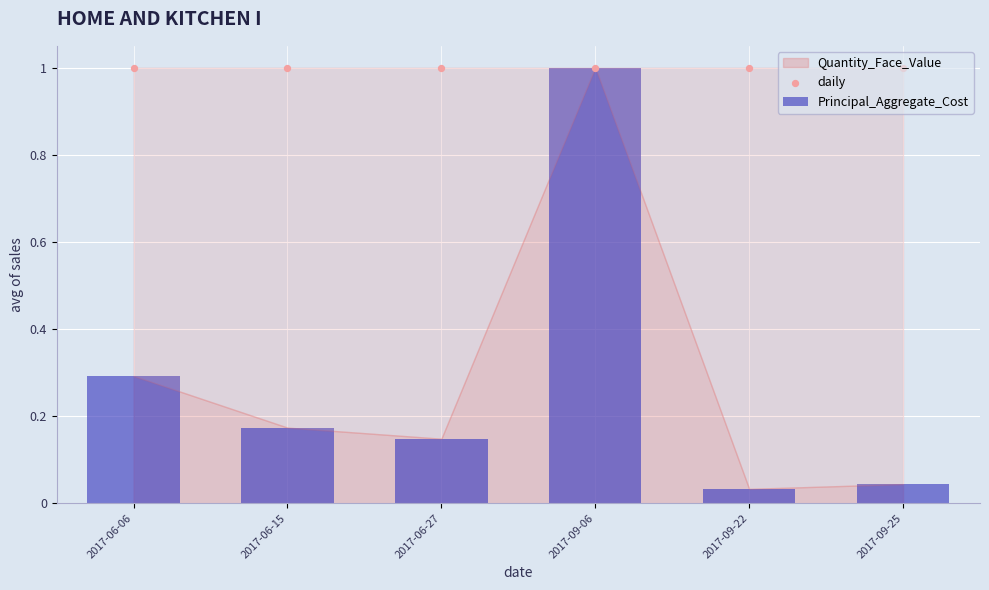

Is the value of Principal_Aggregate_Cost at 2017-09-22 greater than the value of daily at 2017-09-22?

No